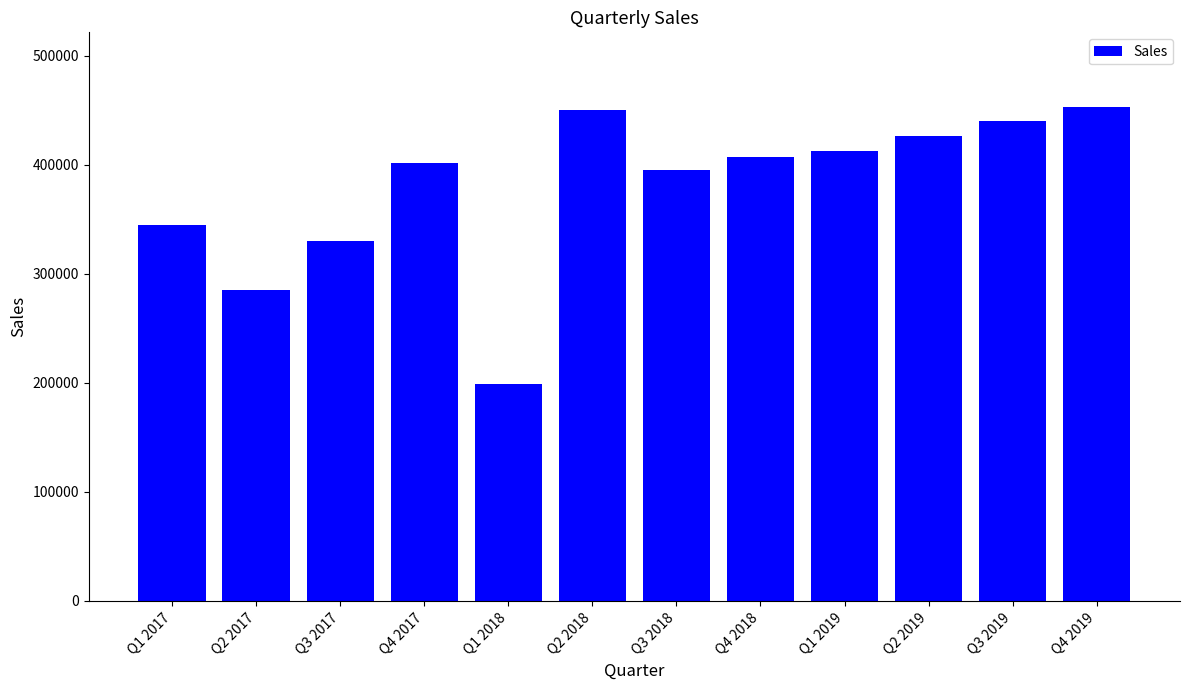

Read the value at Q4 2018.

407000.0